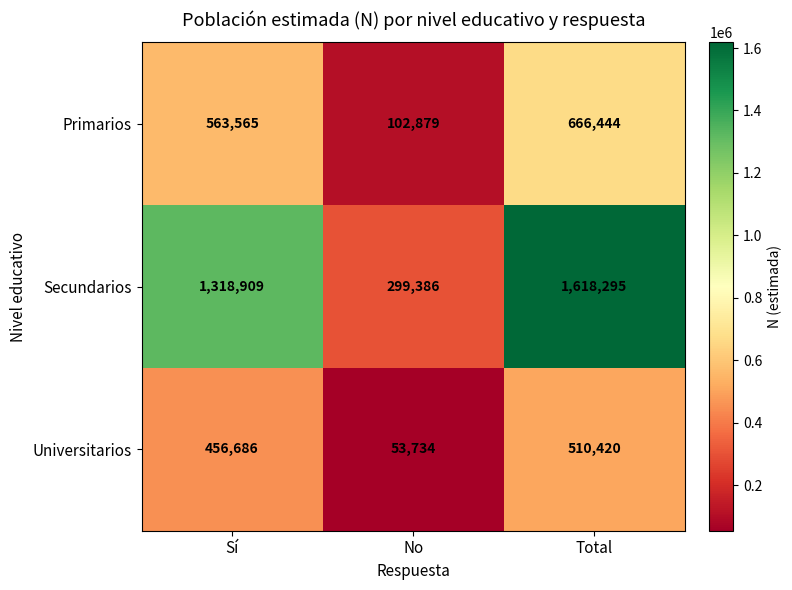

What is the difference between the maximum and minimum values in the Primarios series?

563565